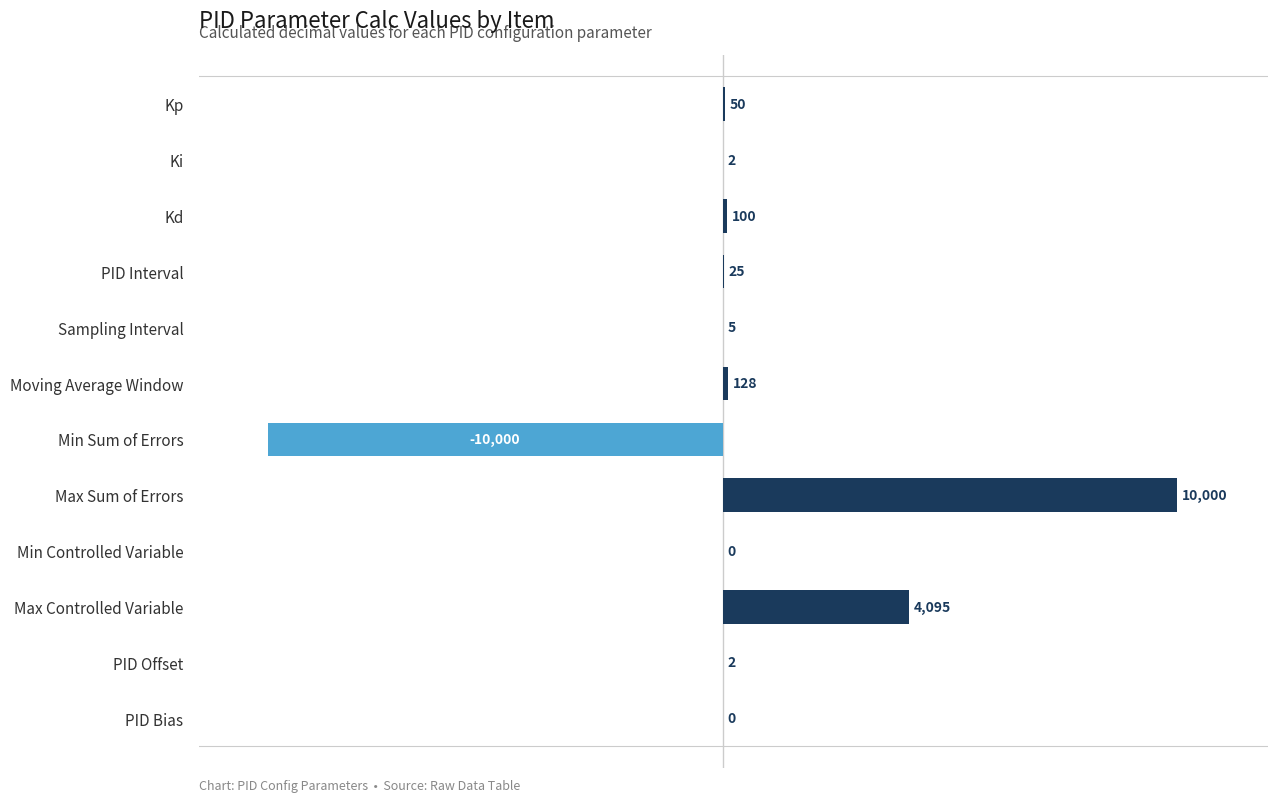

The chart shows a value of 4095 at Max Controlled Variable. True or false?

True